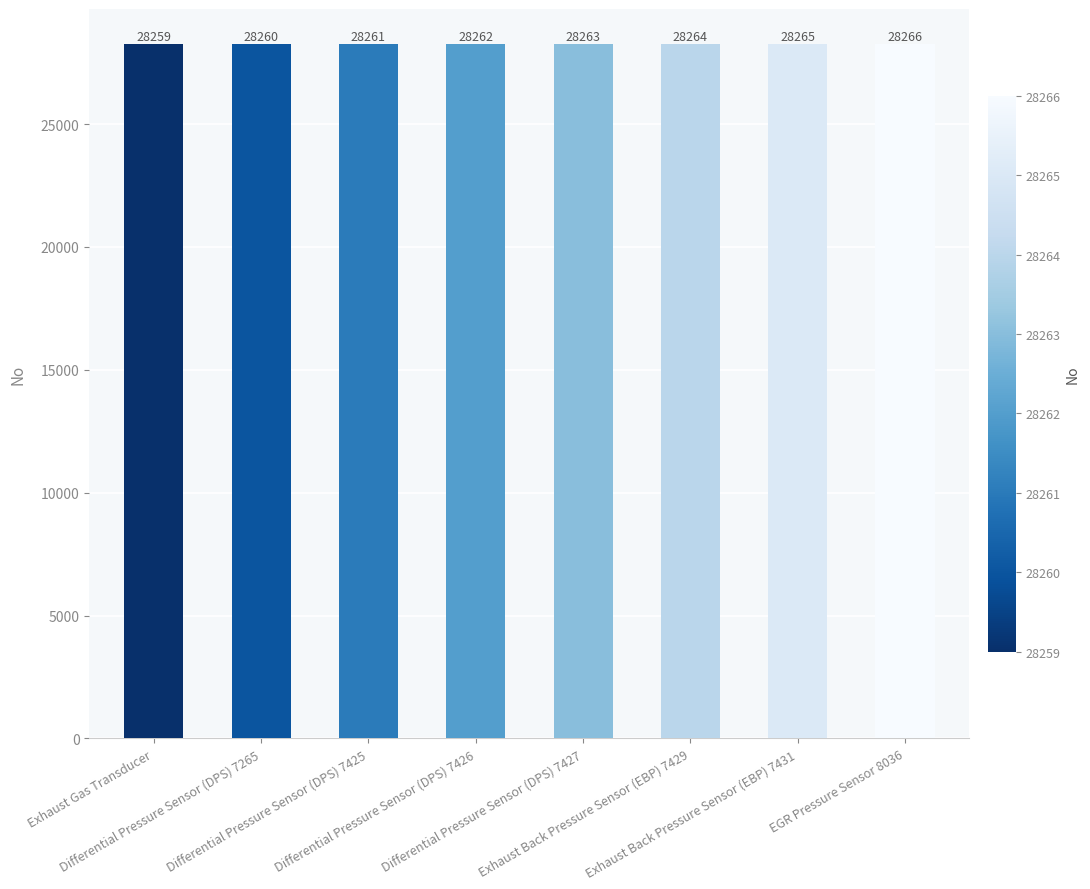

Rank the categories by value from highest to lowest.

EGR Pressure Sensor 8036, Exhaust Back Pressure Sensor (EBP) 7431, Exhaust Back Pressure Sensor (EBP) 7429, Differential Pressure Sensor (DPS) 7427, Differential Pressure Sensor (DPS) 7426, Differential Pressure Sensor (DPS) 7425, Differential Pressure Sensor (DPS) 7265, Exhaust Gas Transducer